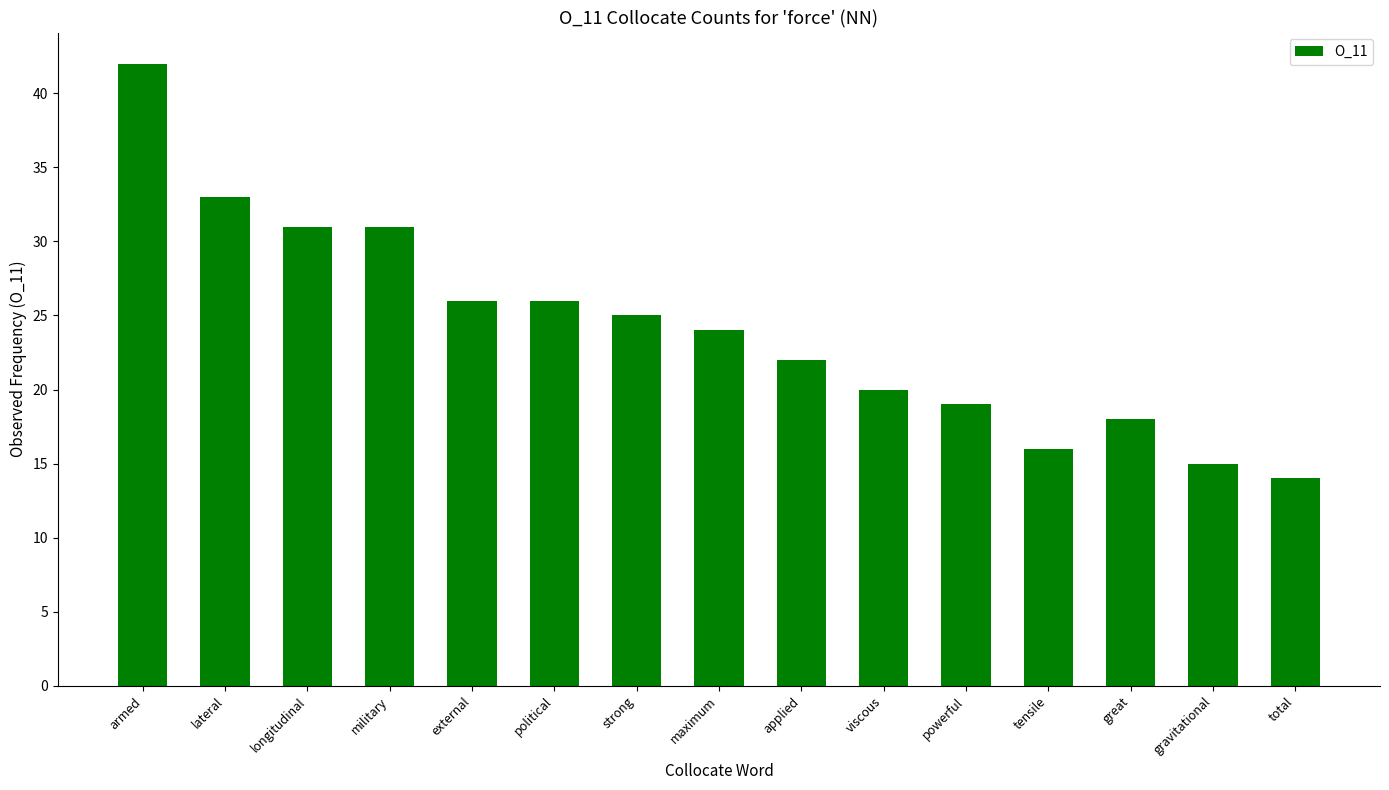

Where does the data first go above 24?

armed